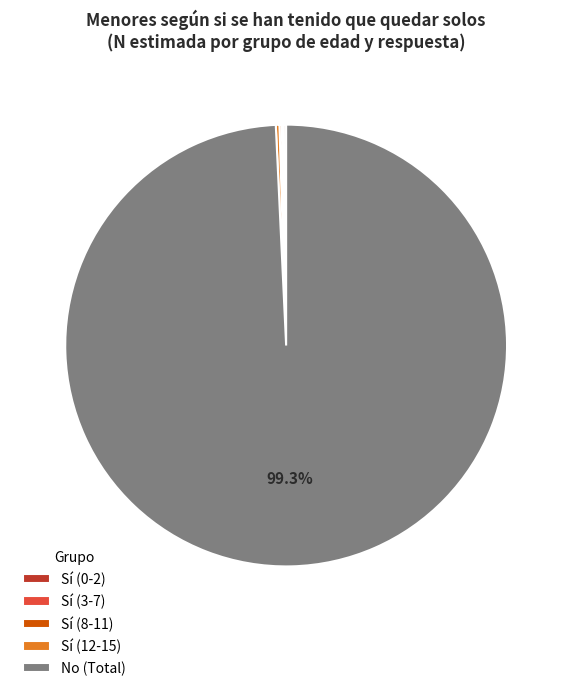

What is the largest slice in the pie chart?

No (Total)